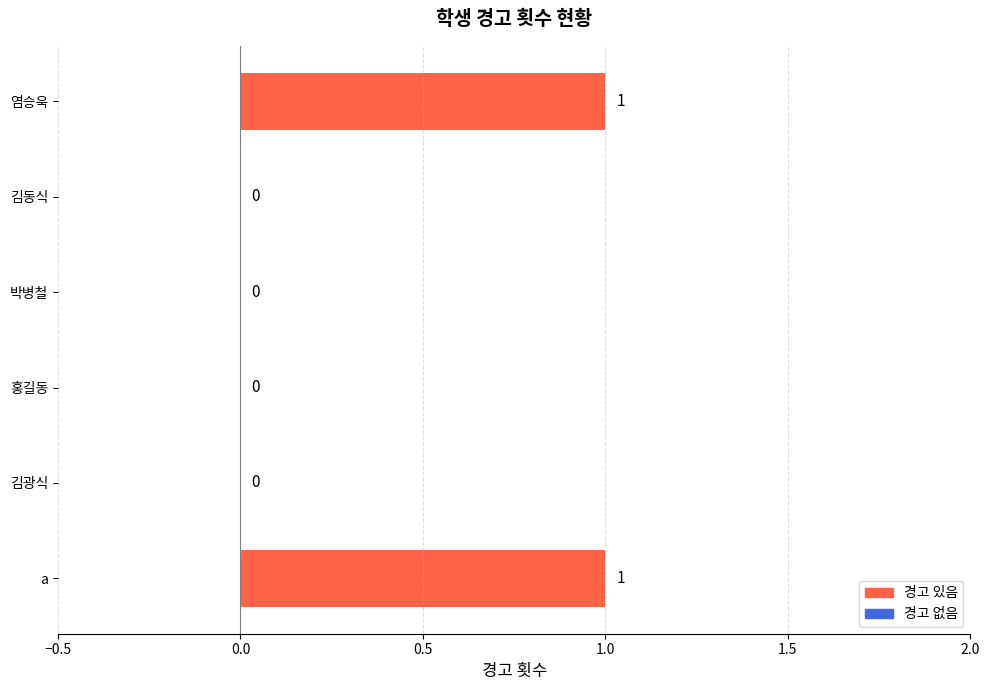

How many values exceed 0?

2